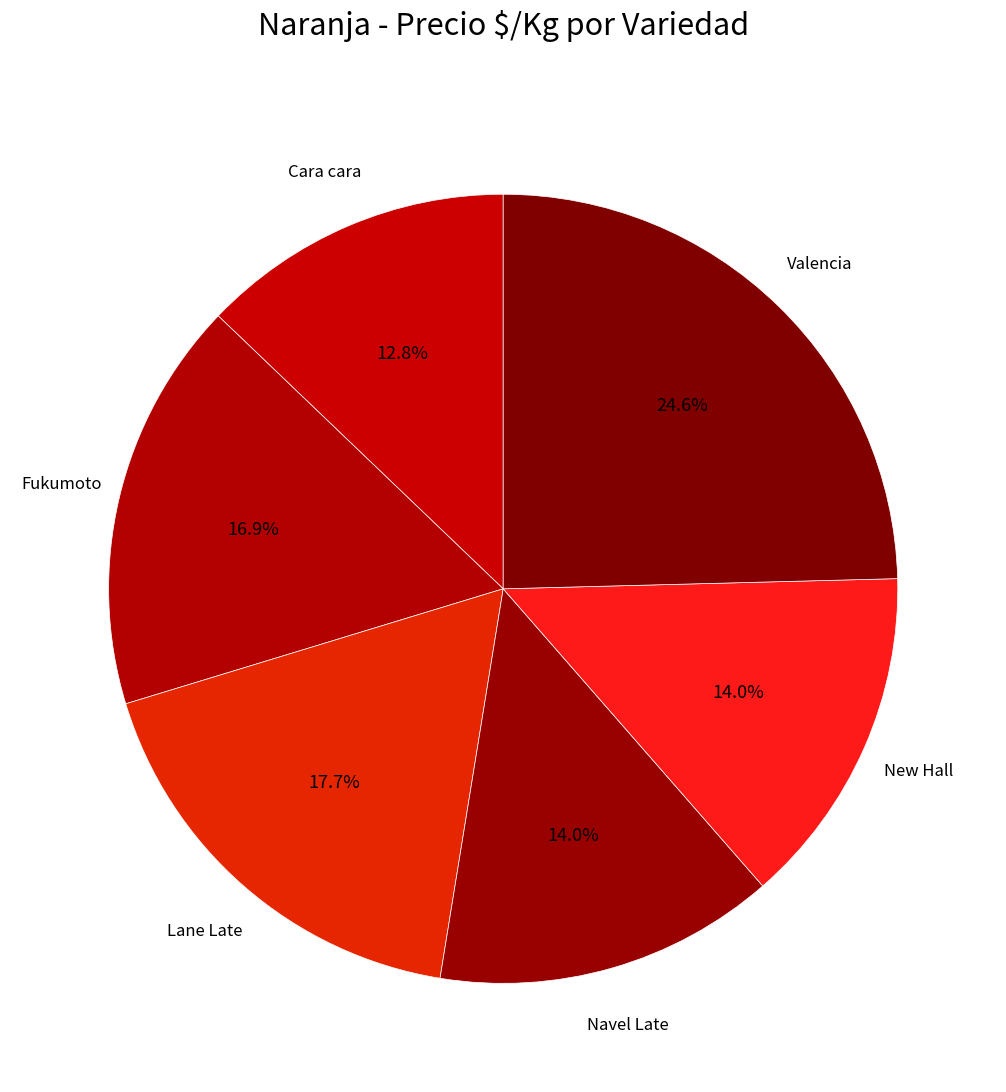

What is the largest slice in the pie chart?

Valencia